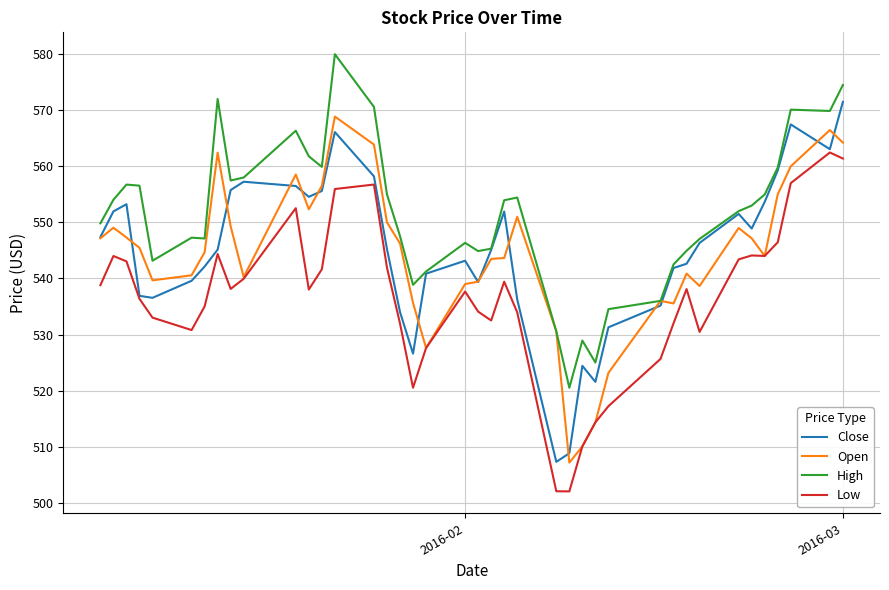

True or false: Low and High intersect in this chart.

False